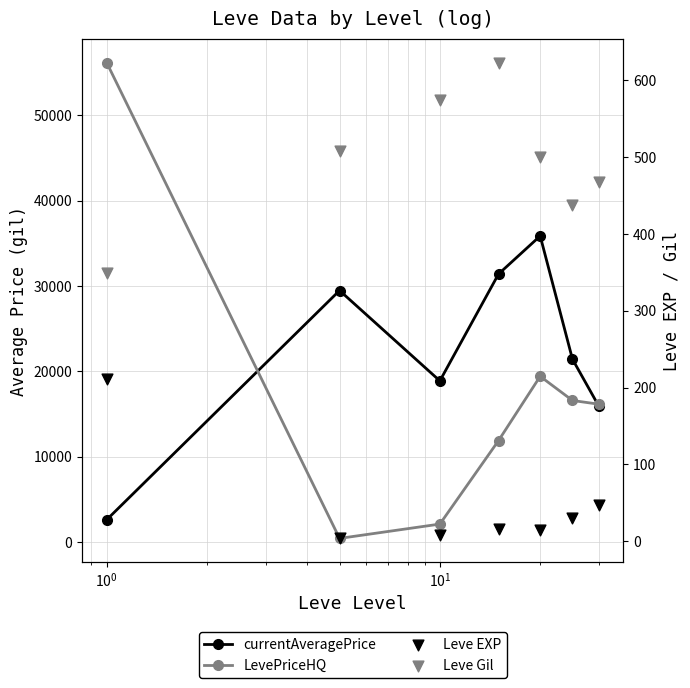

At how many categories does at least one series exceed 9353?

7